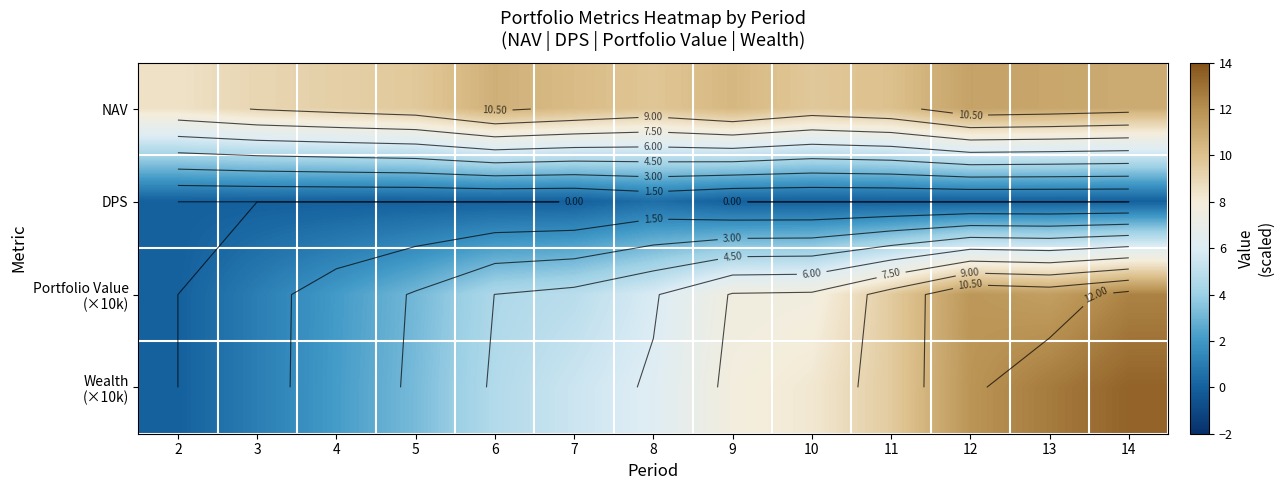

True or false: DPS has a value of 0.0 at 10.

True